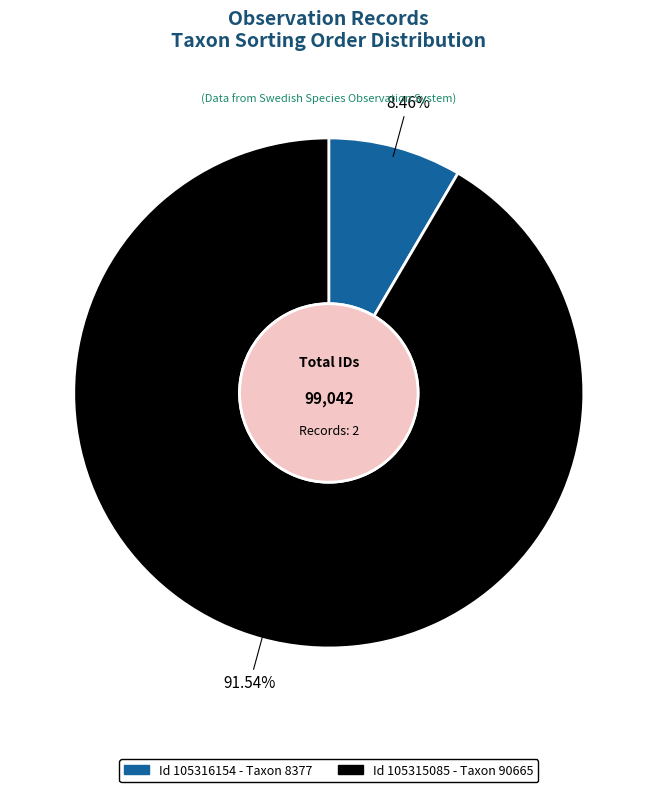

Is there a majority slice in this chart?

Yes